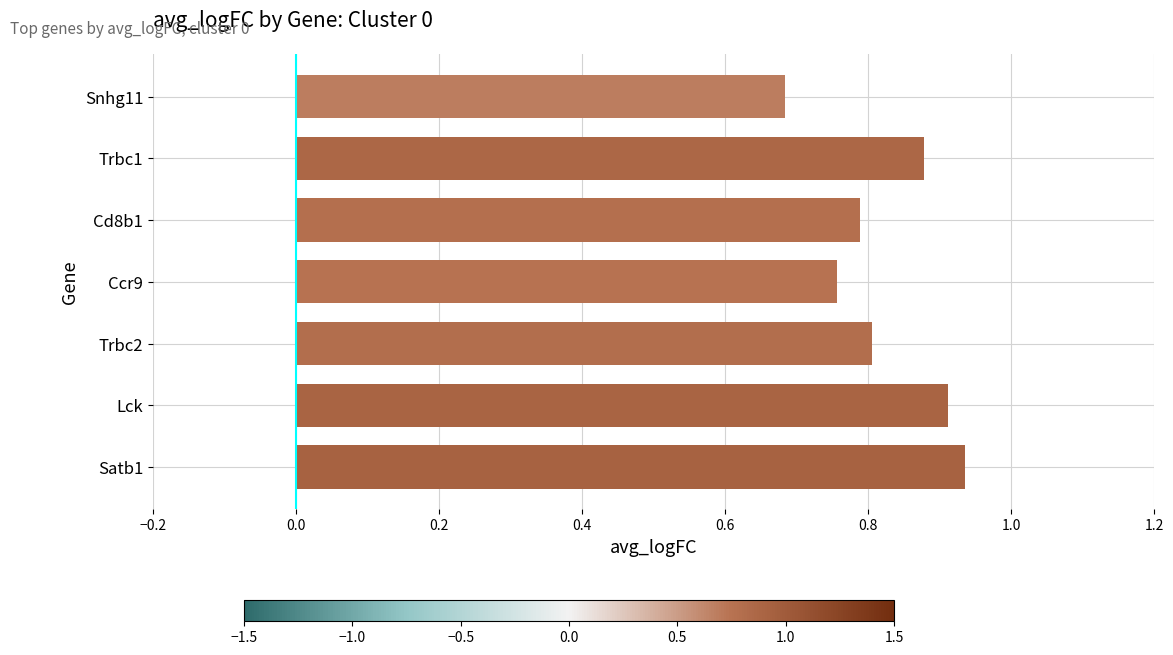

The chart shows a value of 0.3 at Lck. True or false?

False